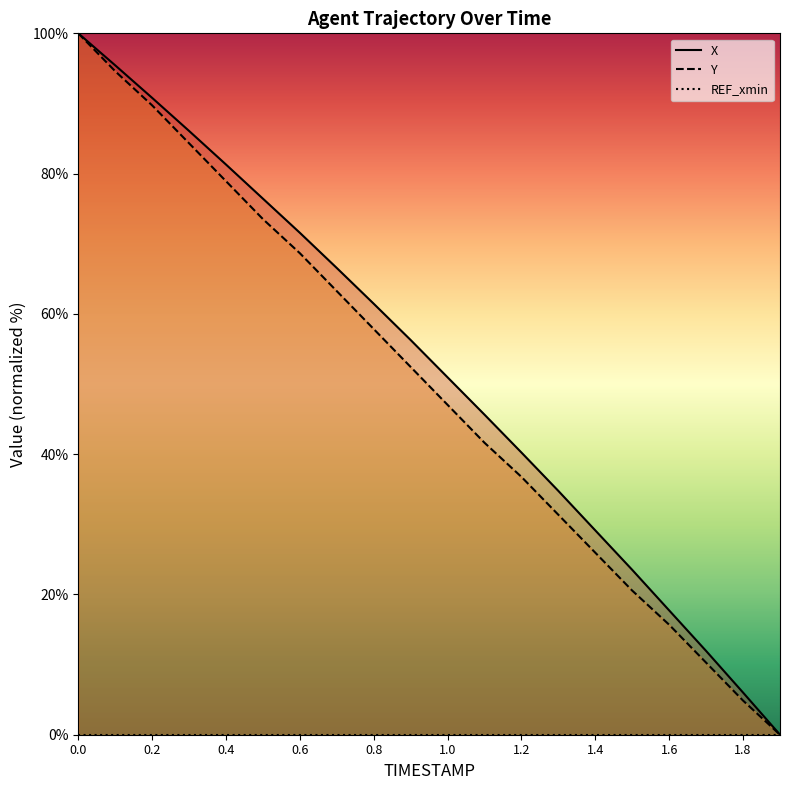

True or false: X and REF_xmin intersect in this chart.

False